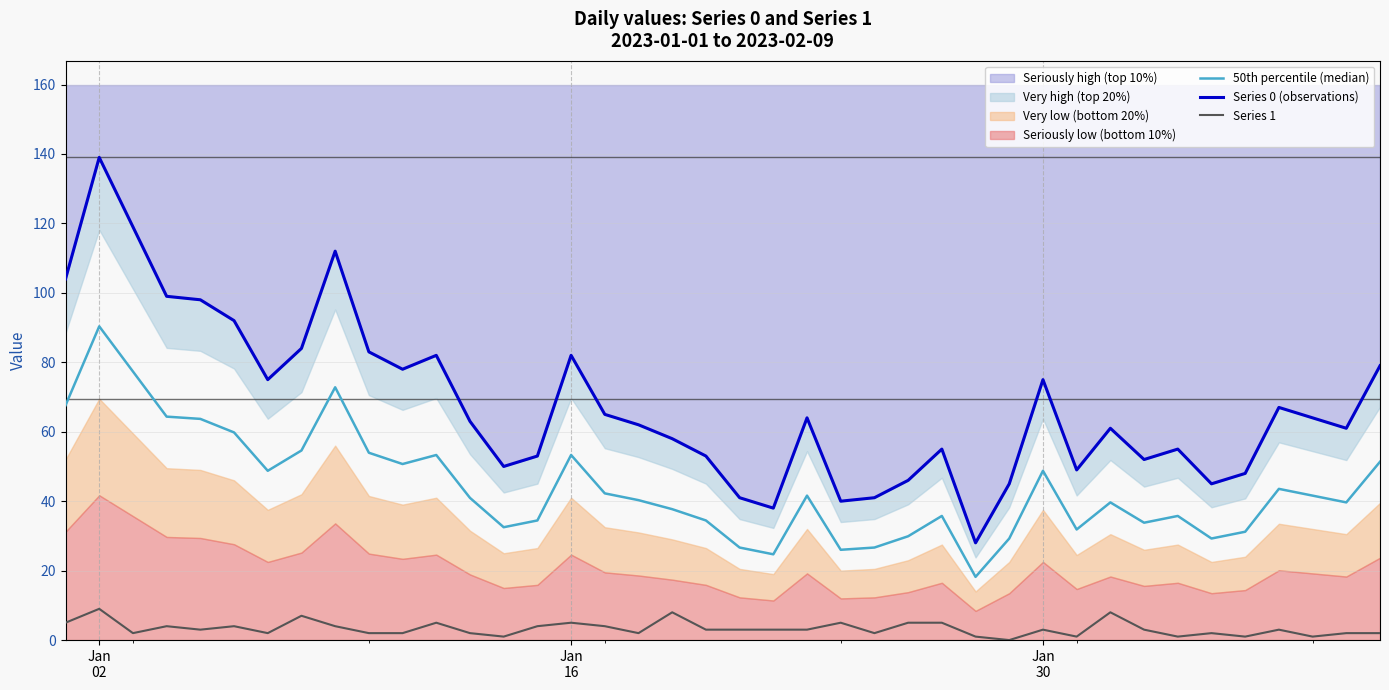

What is the value of the Series 1 point at the 35th from the left?

2.0